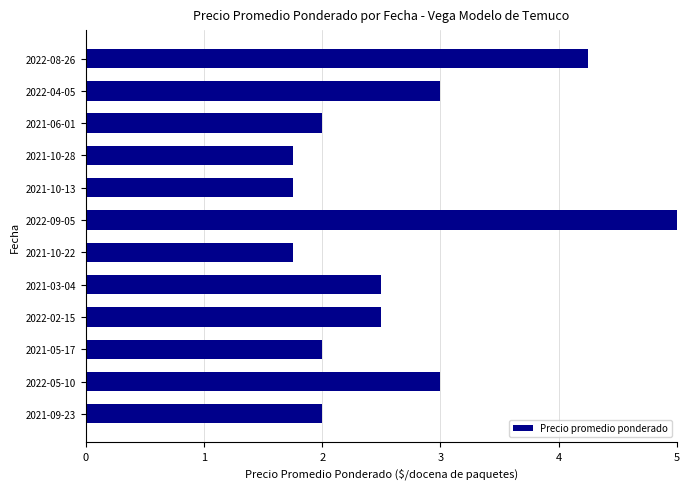

What is the difference between the values at 2022-09-05 and 2021-03-04?

2.5